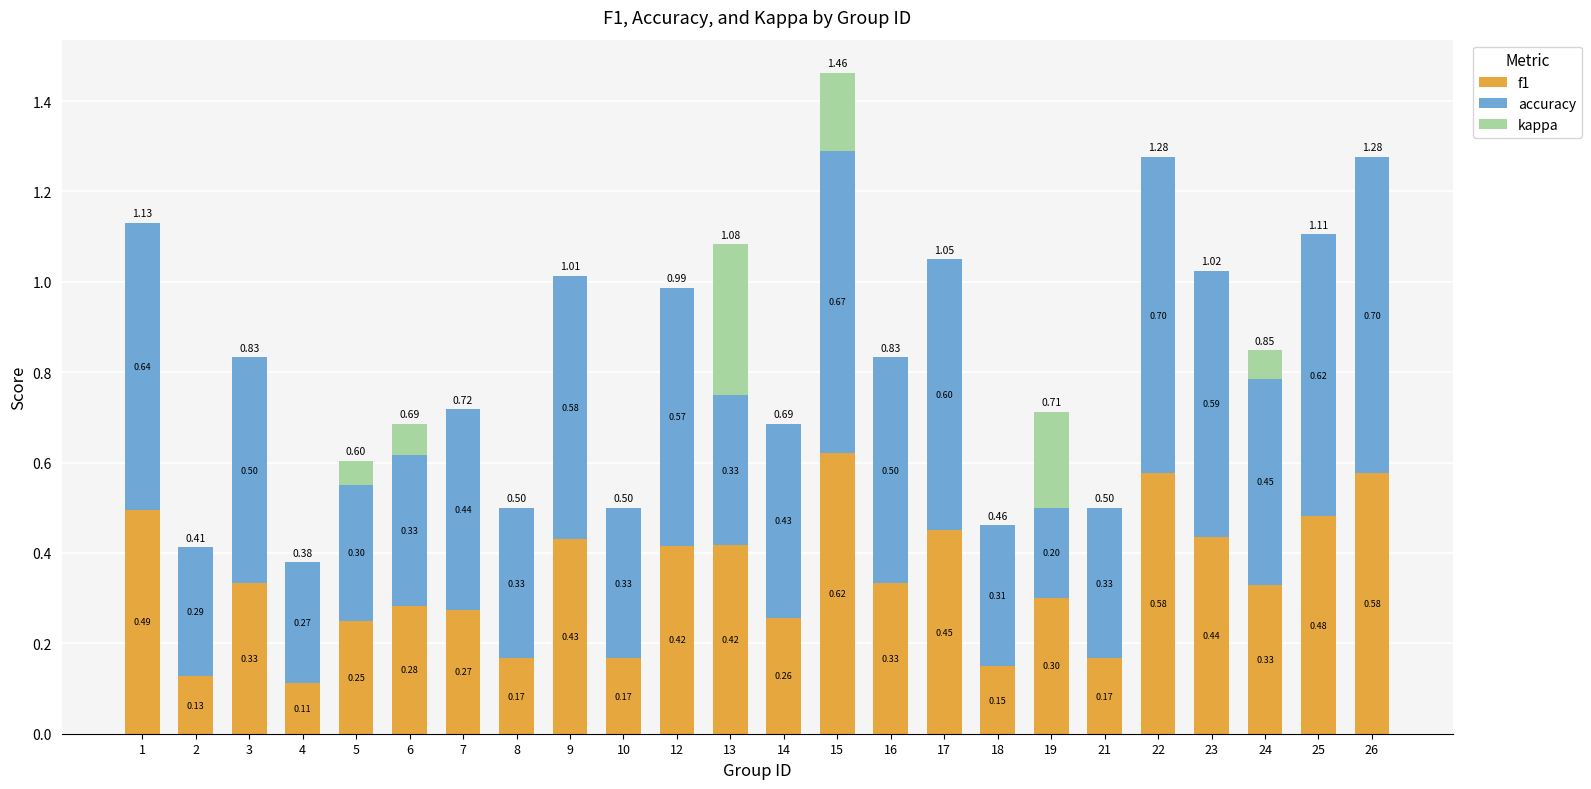

At which category is the sum across all series the highest?

15